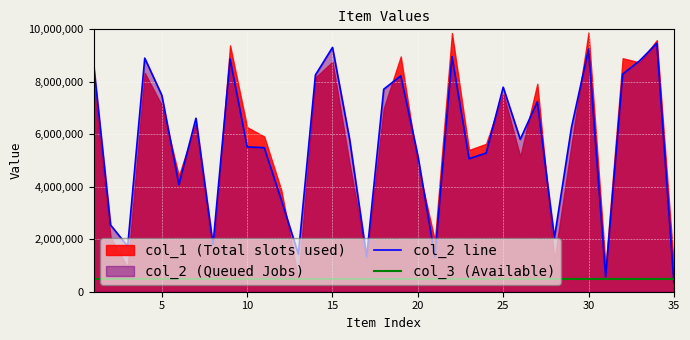

What is the minimum value for col_3 (Available)?

500000